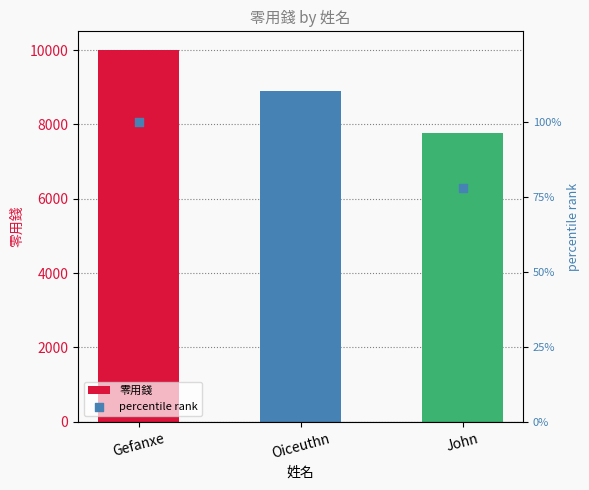

What are all the series names shown in the legend?

零用錢, percentile rank